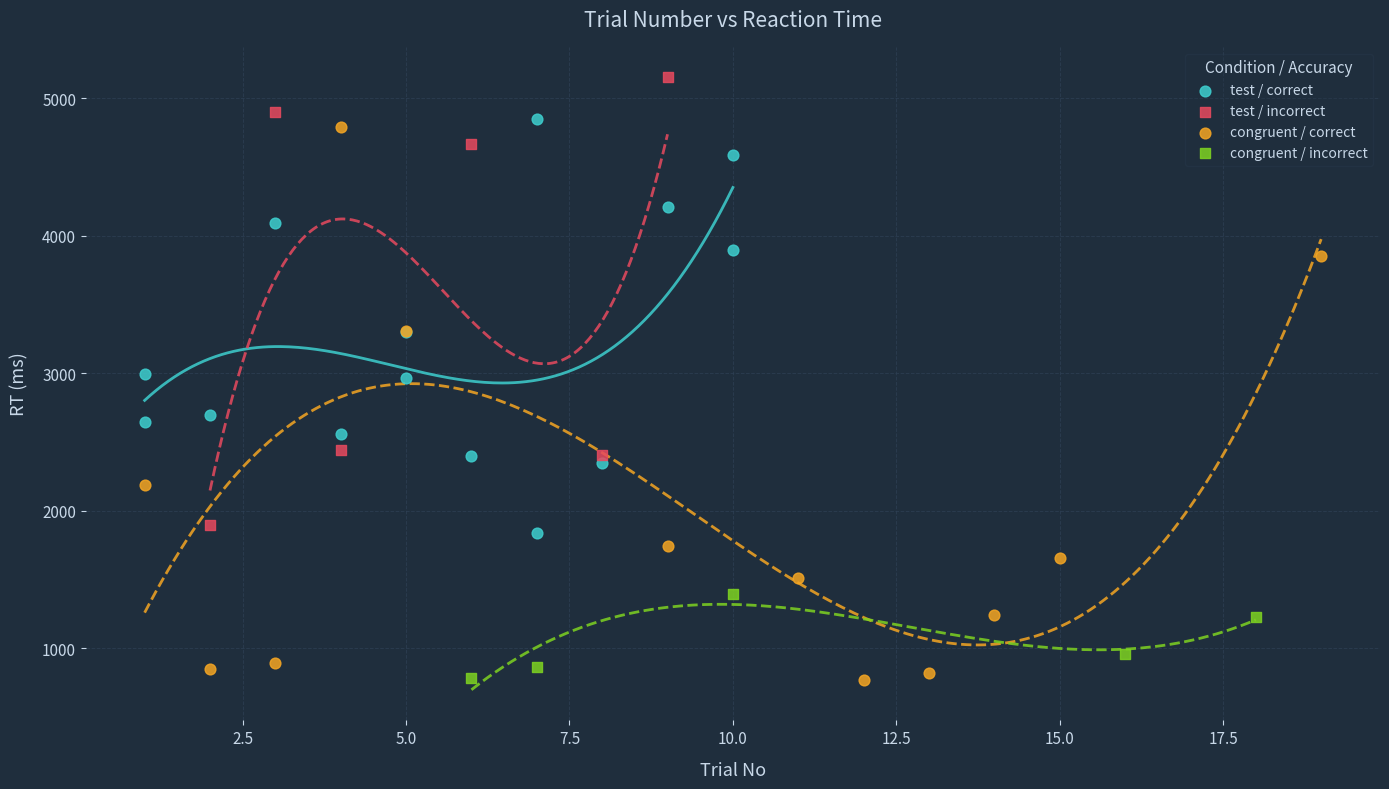

Which series contains the highest Y value?

test / incorrect